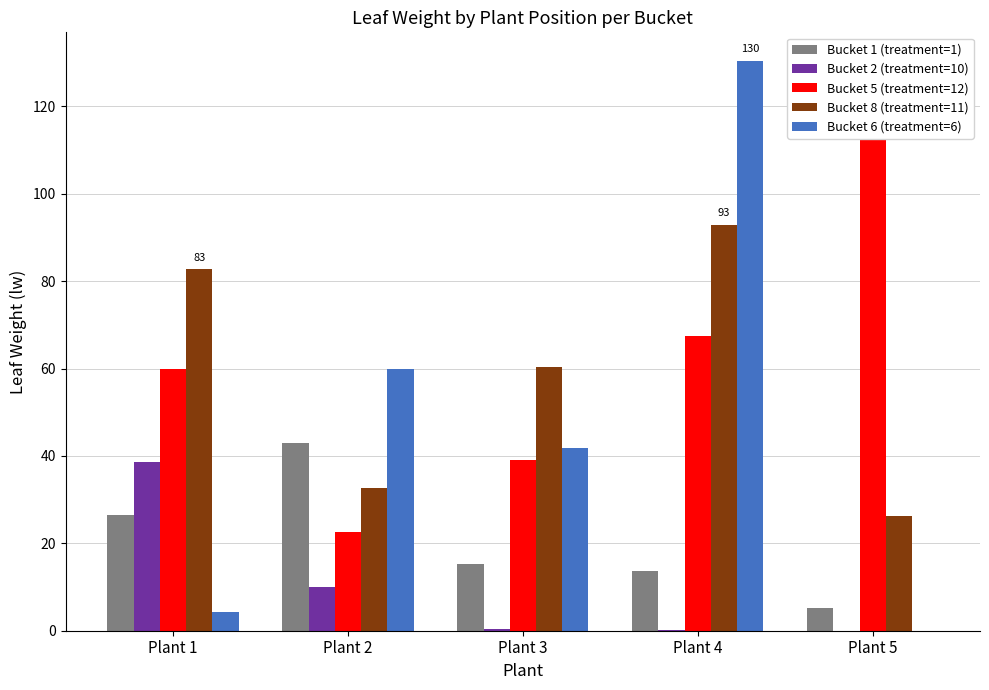

How many distinct data groups are displayed?

5